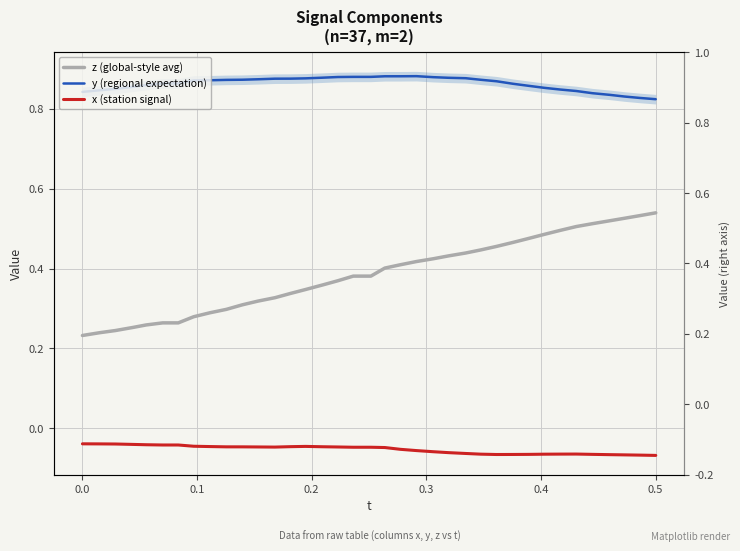

Is it true that x (station signal) equals -0.1 at 30?

False